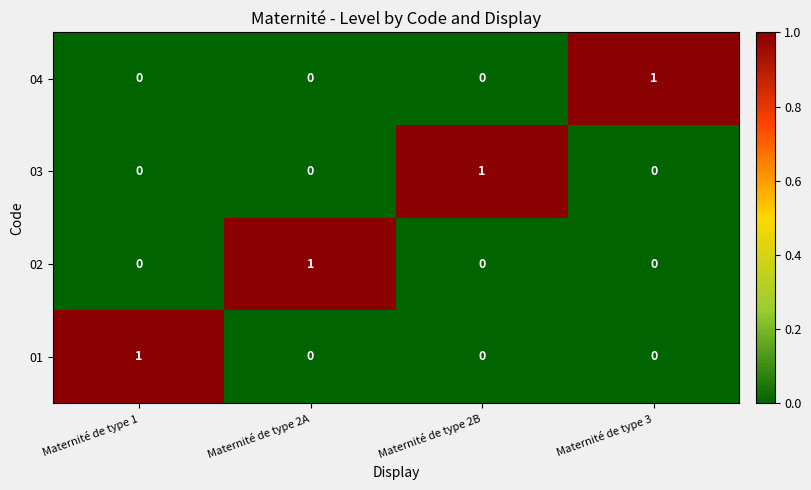

True or false: 02 has a value of 0 at Maternité de type 2B.

True